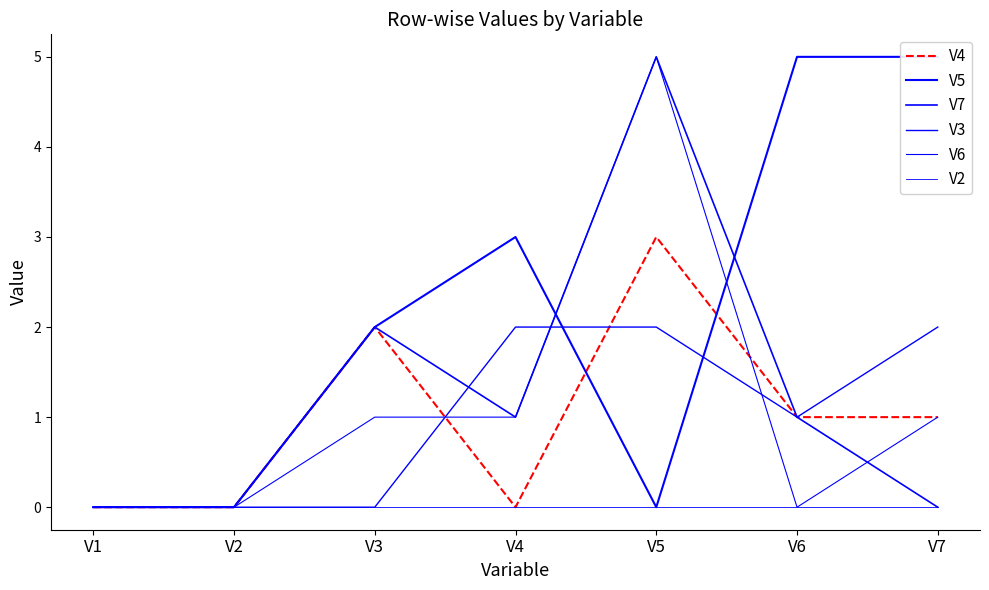

How many lines are shown in the chart?

6